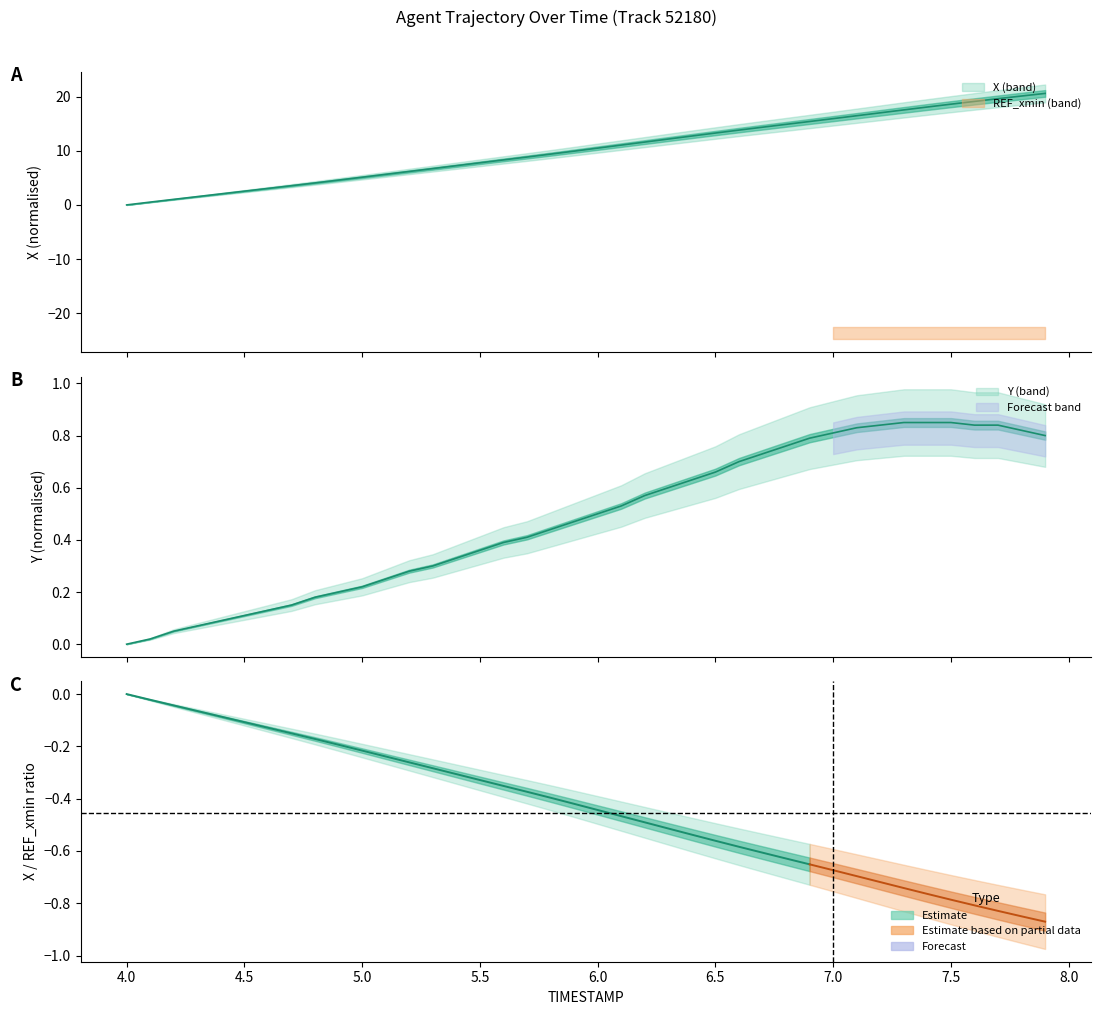

What is the sum of all X values?

411.3